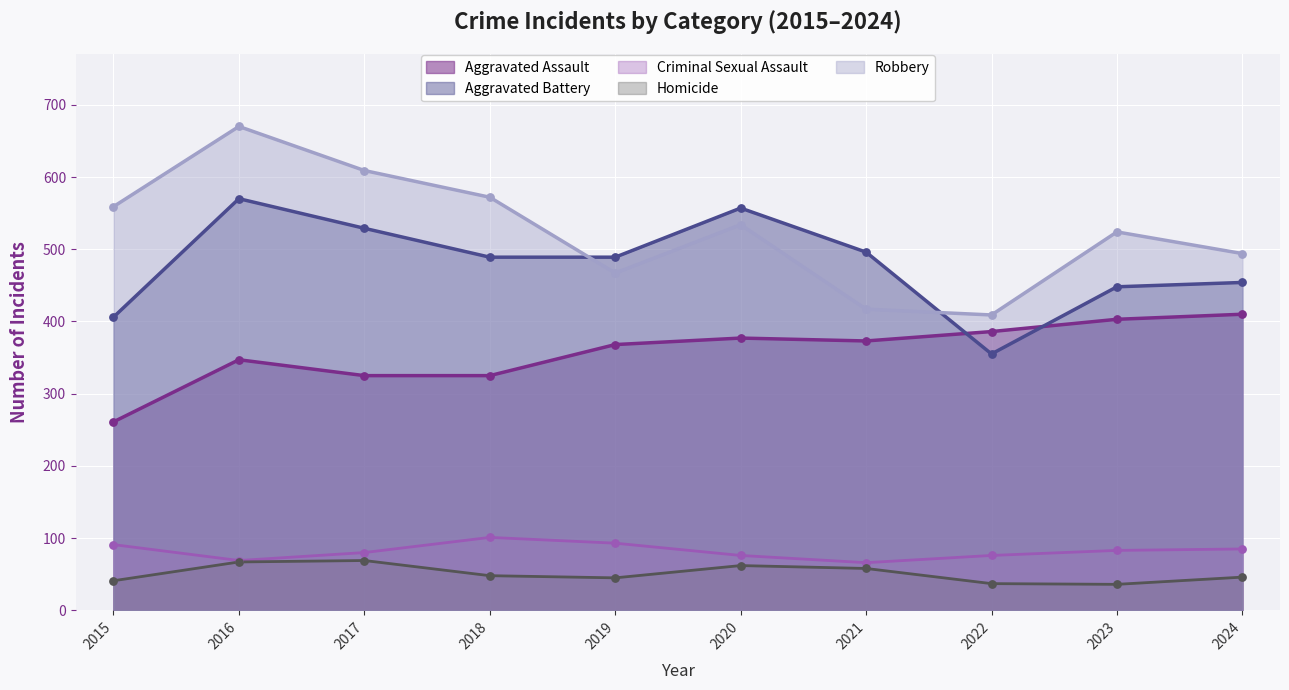

Is the value of Aggravated Battery at 2023 greater than the value of Homicide at 2017?

Yes